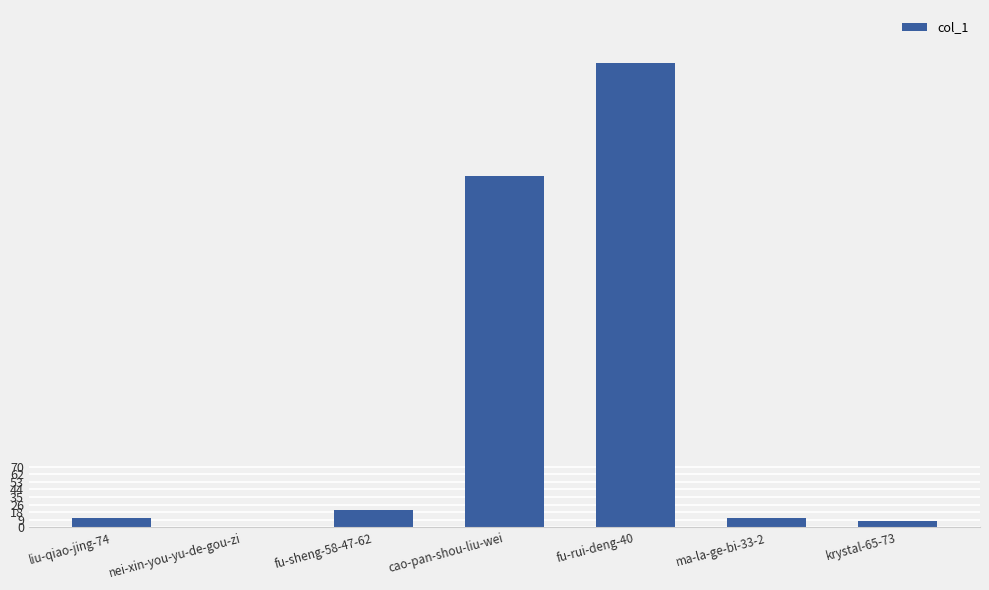

Reading right to left, what are all the values shown in this chart?

krystal-65-73=8	ma-la-ge-bi-33-2=11	fu-rui-deng-40=539	cao-pan-shou-liu-wei=408	fu-sheng-58-47-62=20	nei-xin-you-yu-de-gou-zi=1	liu-qiao-jing-74=11